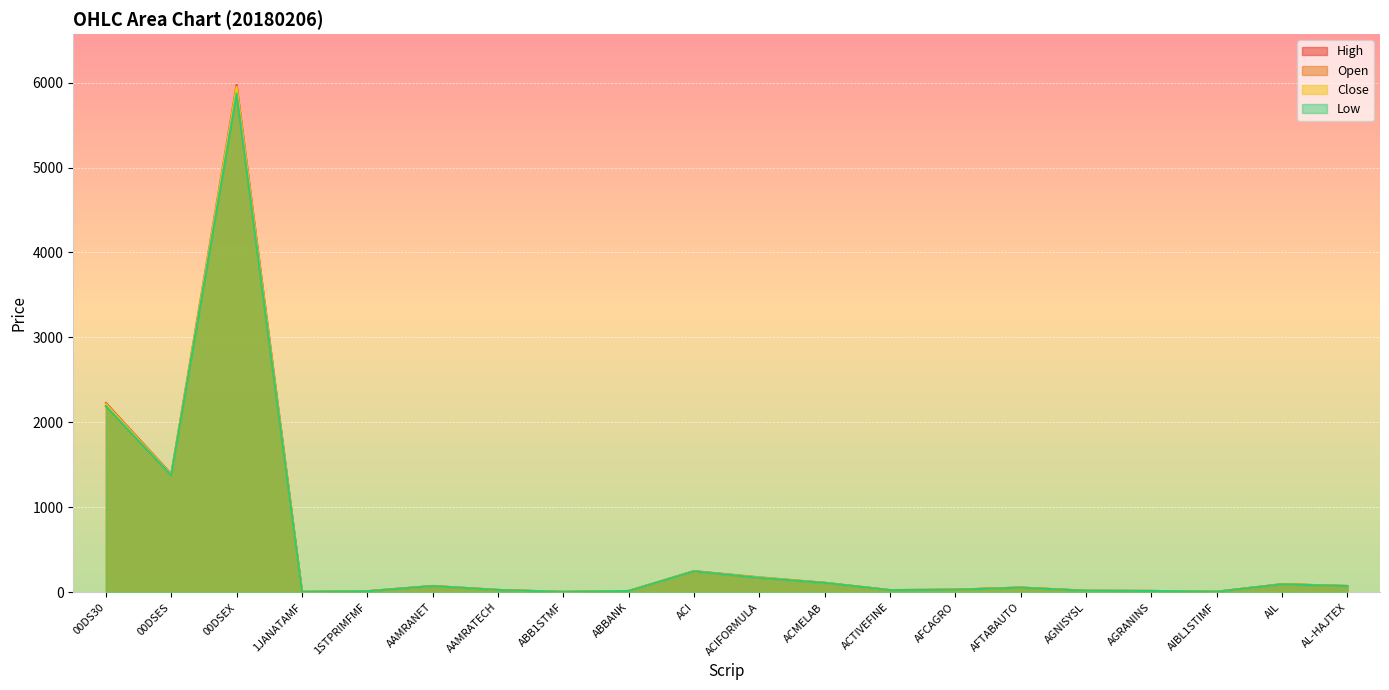

How many categories are shown in the chart?

20